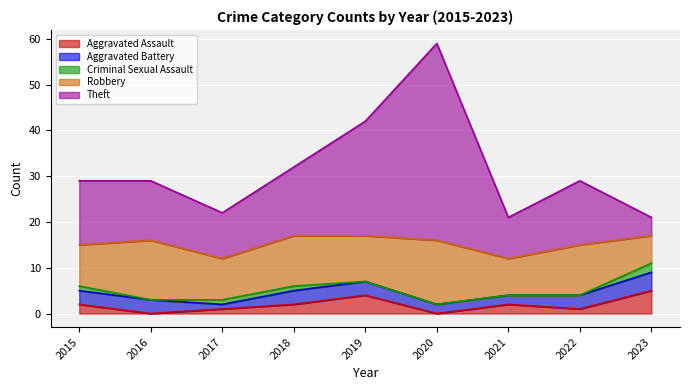

The value of Criminal Sexual Assault at 2022 is 0. True or false?

True